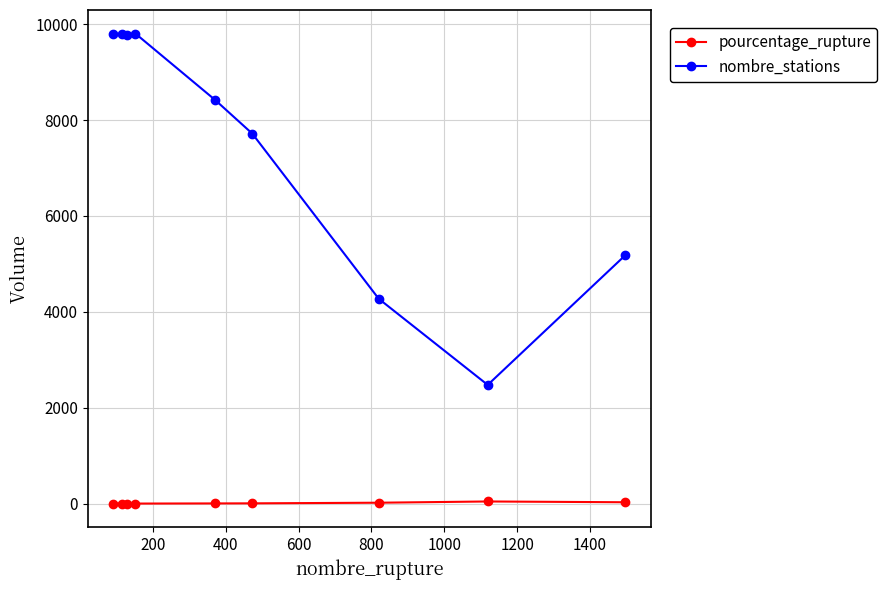

Which series has the largest total across all categories?

nombre_stations